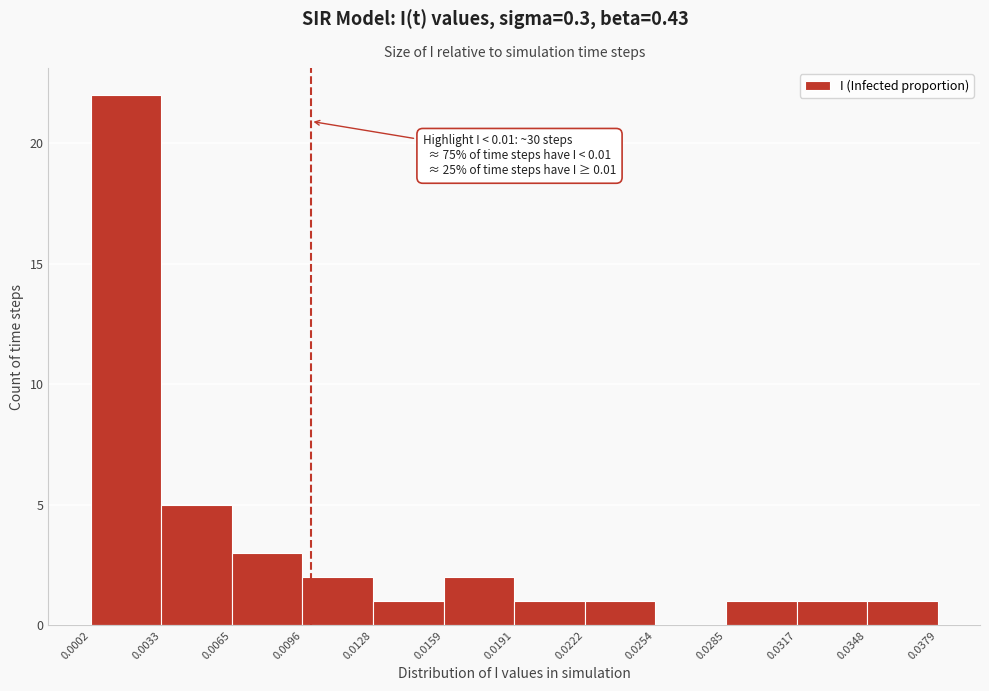

Over which range of the x-axis is the bar tallest?

0.0002 to 0.0033